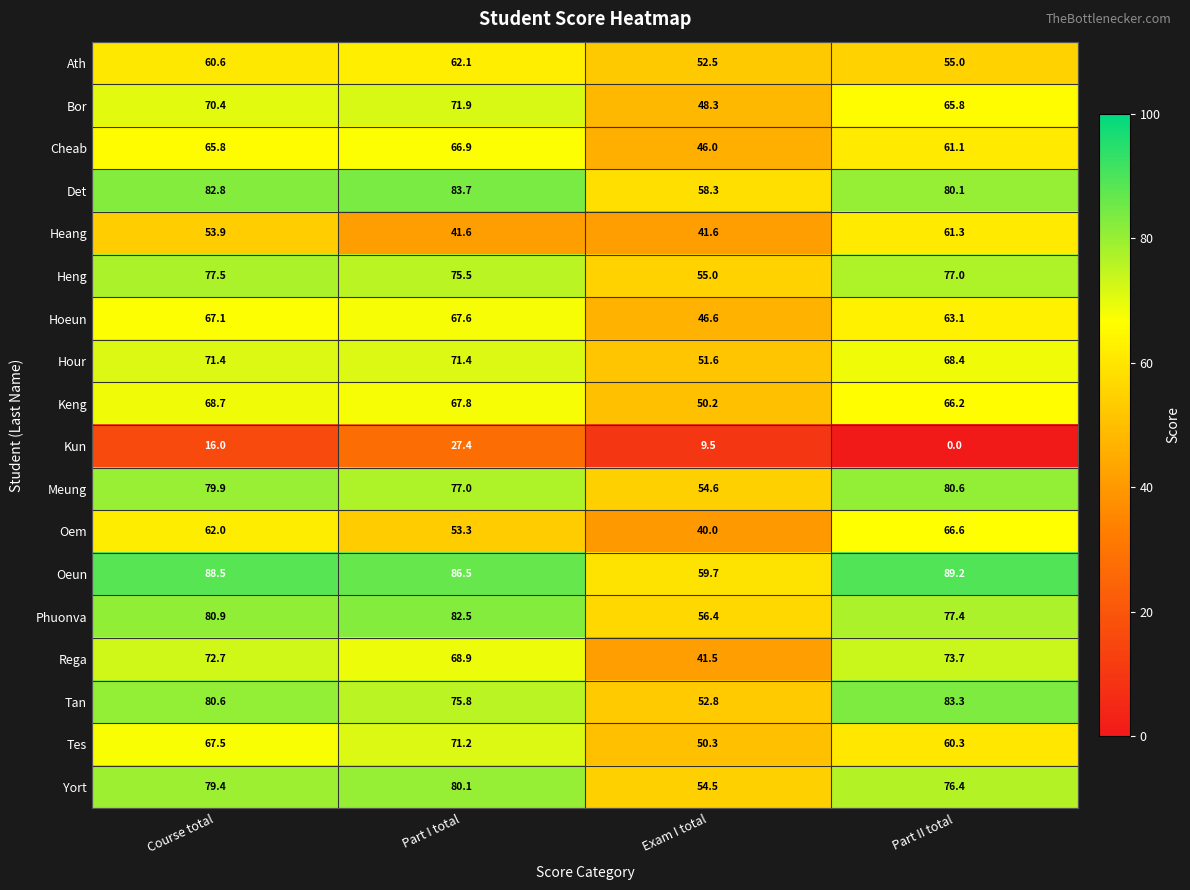

At which label is Oem closest to 53?

Part I total